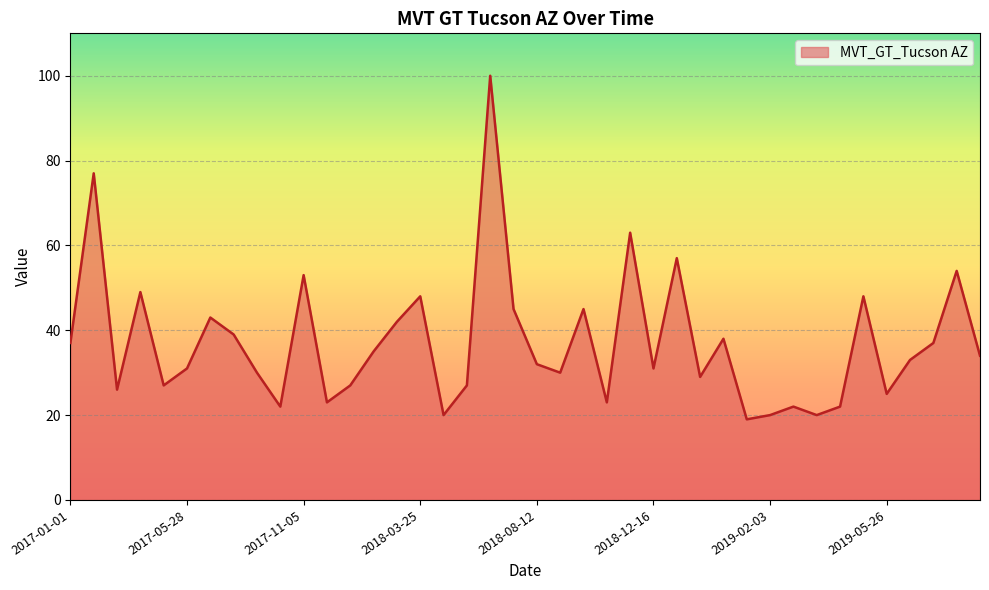

What is the maximum value shown in the chart?

100